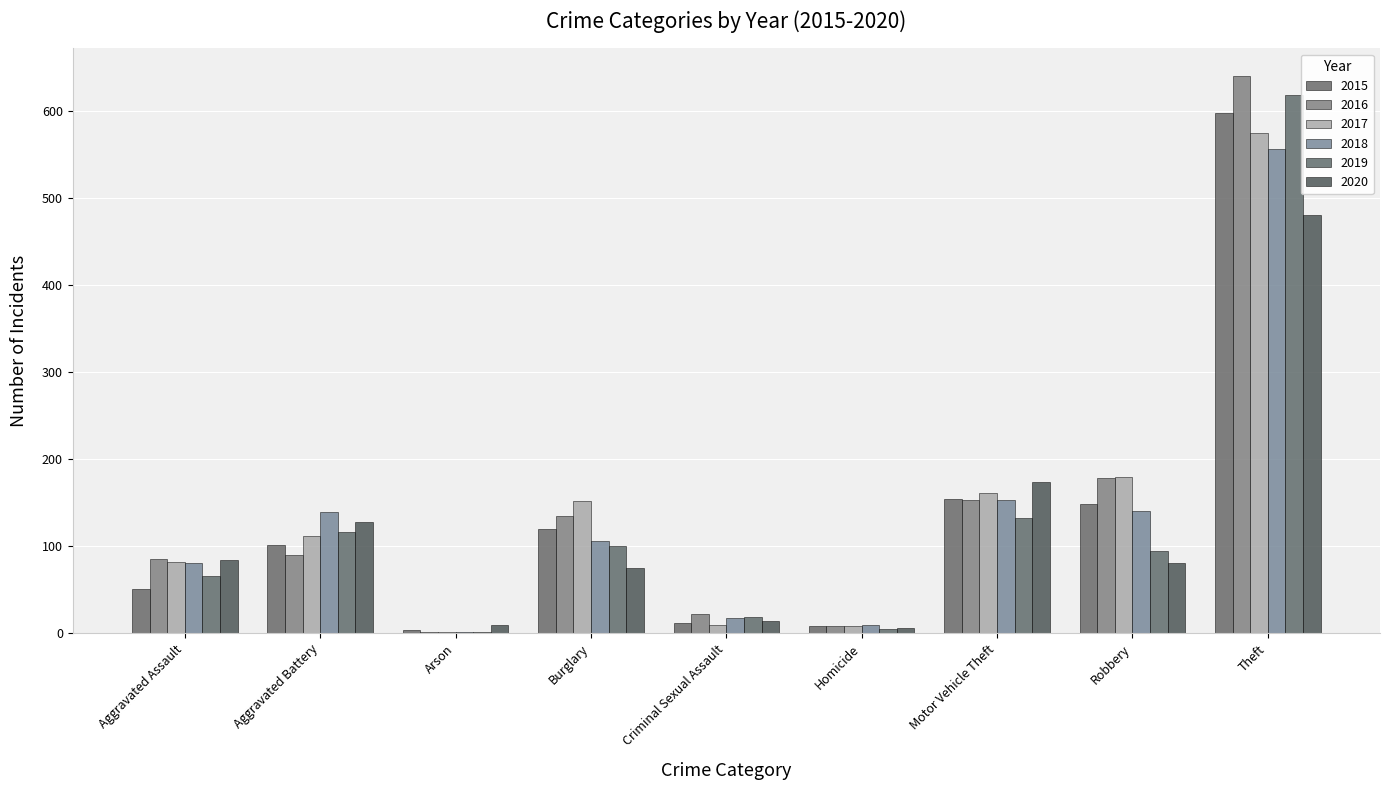

True or false: 2018 has a value of 139 at Aggravated Battery.

True